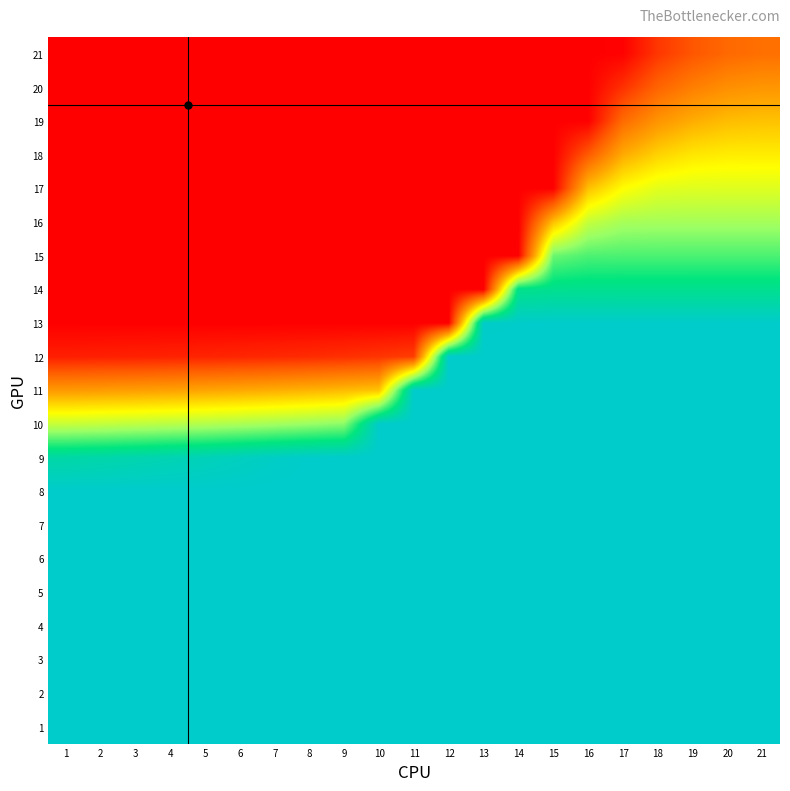

Reading right to left, what are all the values shown in this chart?

21: 21=0.2	20=0.2	19=0.2	18=0.1	17=0.0	16=0.0	15=0.0	14=0.0	13=0.0	12=0.0	11=0.0	10=0.0	9=0.0	8=0.0	7=0.0	6=0.0	5=0.0	4=0.0	3=0.0	2=0.0	1=0.0
20: 21=0.3	20=0.3	19=0.2	18=0.2	17=0.1	16=0.0	15=0.0	14=0.0	13=0.0	12=0.0	11=0.0	10=0.0	9=0.0	8=0.0	7=0.0	6=0.0	5=0.0	4=0.0	3=0.0	2=0.0	1=0.0
19: 21=0.4	20=0.4	19=0.3	18=0.3	17=0.2	16=0.0	15=0.0	14=0.0	13=0.0	12=0.0	11=0.0	10=0.0	9=0.0	8=0.0	7=0.0	6=0.0	5=0.0	4=0.0	3=0.0	2=0.0	1=0.0
18: 21=0.5	20=0.5	19=0.5	18=0.4	17=0.3	16=0.2	15=0.0	14=0.0	13=0.0	12=0.0	11=0.0	10=0.0	9=0.0	8=0.0	7=0.0	6=0.0	5=0.0	4=0.0	3=0.0	2=0.0	1=0.0
17: 21=0.6	20=0.6	19=0.6	18=0.5	17=0.5	16=0.4	15=0.0	14=0.0	13=0.0	12=0.0	11=0.0	10=0.0	9=0.0	8=0.0	7=0.0	6=0.0	5=0.0	4=0.0	3=0.0	2=0.0	1=0.0
16: 21=0.6	20=0.6	19=0.6	18=0.6	17=0.6	16=0.6	15=0.4	14=0.0	13=0.0	12=0.0	11=0.0	10=0.0	9=0.0	8=0.0	7=0.0	6=0.0	5=0.0	4=0.0	3=0.0	2=0.0	1=0.0
15: 21=0.7	20=0.7	19=0.7	18=0.7	17=0.7	16=0.7	15=0.7	14=0.0	13=0.0	12=0.0	11=0.0	10=0.0	9=0.0	8=0.0	7=0.0	6=0.0	5=0.0	4=0.0	3=0.0	2=0.0	1=0.0
14: 21=0.9	20=0.9	19=0.9	18=0.9	17=0.9	16=0.9	15=0.9	14=0.9	13=0.0	12=0.0	11=0.0	10=0.0	9=0.0	8=0.0	7=0.0	6=0.0	5=0.0	4=0.0	3=0.0	2=0.0	1=0.0
13: 21=1.0	20=1.0	19=1.0	18=1.0	17=1.0	16=1.0	15=1.0	14=1.0	13=1.0	12=0.0	11=0.0	10=0.0	9=0.0	8=0.0	7=0.0	6=0.0	5=0.0	4=0.0	3=0.0	2=0.0	1=0.0
12: 21=1.0	20=1.0	19=1.0	18=1.0	17=1.0	16=1.0	15=1.0	14=1.0	13=1.0	12=1.0	11=0.1	10=0.1	9=0.1	8=0.1	7=0.1	6=0.1	5=0.1	4=0.1	3=0.1	2=0.1	1=0.1
11: 21=1.0	20=1.0	19=1.0	18=1.0	17=1.0	16=1.0	15=1.0	14=1.0	13=1.0	12=1.0	11=1.0	10=0.4	9=0.4	8=0.4	7=0.4	6=0.3	5=0.3	4=0.3	3=0.3	2=0.3	1=0.3
10: 21=1.0	20=1.0	19=1.0	18=1.0	17=1.0	16=1.0	15=1.0	14=1.0	13=1.0	12=1.0	11=1.0	10=1.0	9=0.7	8=0.7	7=0.6	6=0.6	5=0.6	4=0.6	3=0.6	2=0.6	1=0.6
9: 21=1.0	20=1.0	19=1.0	18=1.0	17=1.0	16=1.0	15=1.0	14=1.0	13=1.0	12=1.0	11=1.0	10=1.0	9=1.0	8=1.0	7=1.0	6=1.0	5=1.0	4=0.9	3=0.9	2=0.9	1=0.9
8: 21=1.0	20=1.0	19=1.0	18=1.0	17=1.0	16=1.0	15=1.0	14=1.0	13=1.0	12=1.0	11=1.0	10=1.0	9=1.0	8=1.0	7=1.0	6=1.0	5=1.0	4=1.0	3=1.0	2=1.0	1=1.0
7: 21=1.0	20=1.0	19=1.0	18=1.0	17=1.0	16=1.0	15=1.0	14=1.0	13=1.0	12=1.0	11=1.0	10=1.0	9=1.0	8=1.0	7=1.0	6=1.0	5=1.0	4=1.0	3=1.0	2=1.0	1=1.0
6: 21=1.0	20=1.0	19=1.0	18=1.0	17=1.0	16=1.0	15=1.0	14=1.0	13=1.0	12=1.0	11=1.0	10=1.0	9=1.0	8=1.0	7=1.0	6=1.0	5=1.0	4=1.0	3=1.0	2=1.0	1=1.0
5: 21=1.0	20=1.0	19=1.0	18=1.0	17=1.0	16=1.0	15=1.0	14=1.0	13=1.0	12=1.0	11=1.0	10=1.0	9=1.0	8=1.0	7=1.0	6=1.0	5=1.0	4=1.0	3=1.0	2=1.0	1=1.0
4: 21=1.0	20=1.0	19=1.0	18=1.0	17=1.0	16=1.0	15=1.0	14=1.0	13=1.0	12=1.0	11=1.0	10=1.0	9=1.0	8=1.0	7=1.0	6=1.0	5=1.0	4=1.0	3=1.0	2=1.0	1=1.0
3: 21=1.0	20=1.0	19=1.0	18=1.0	17=1.0	16=1.0	15=1.0	14=1.0	13=1.0	12=1.0	11=1.0	10=1.0	9=1.0	8=1.0	7=1.0	6=1.0	5=1.0	4=1.0	3=1.0	2=1.0	1=1.0
2: 21=1.0	20=1.0	19=1.0	18=1.0	17=1.0	16=1.0	15=1.0	14=1.0	13=1.0	12=1.0	11=1.0	10=1.0	9=1.0	8=1.0	7=1.0	6=1.0	5=1.0	4=1.0	3=1.0	2=1.0	1=1.0
1: 21=1.0	20=1.0	19=1.0	18=1.0	17=1.0	16=1.0	15=1.0	14=1.0	13=1.0	12=1.0	11=1.0	10=1.0	9=1.0	8=1.0	7=1.0	6=1.0	5=1.0	4=1.0	3=1.0	2=1.0	1=1.0